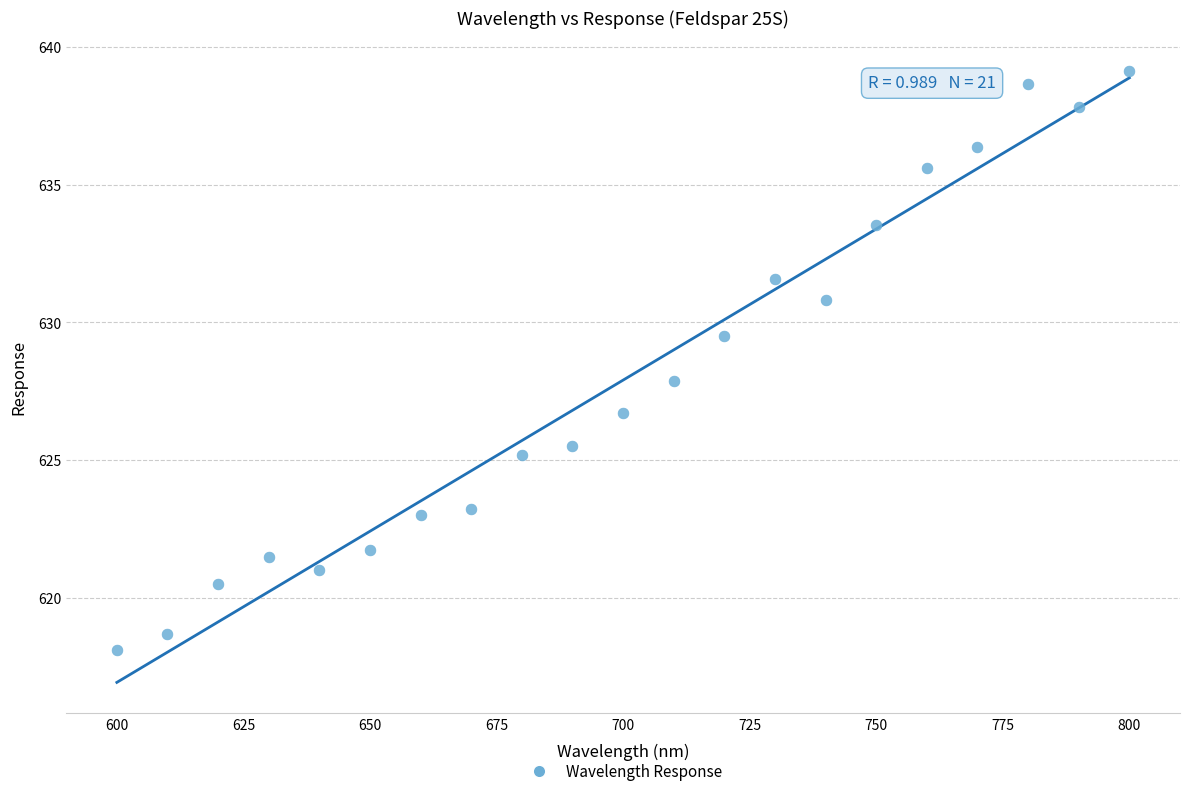

What is the range of X values (max minus min)?

200.0